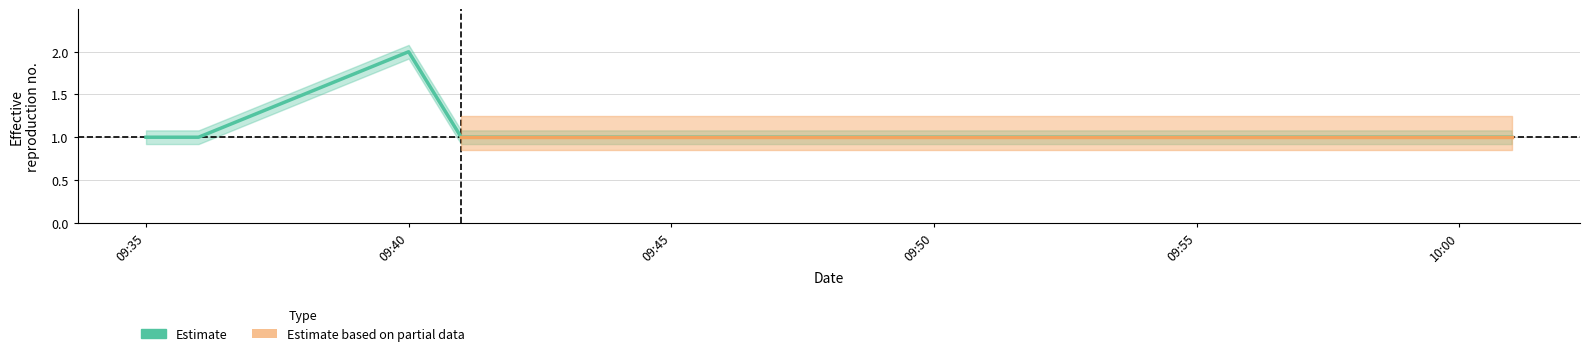

What is the minimum value shown in the chart?

1